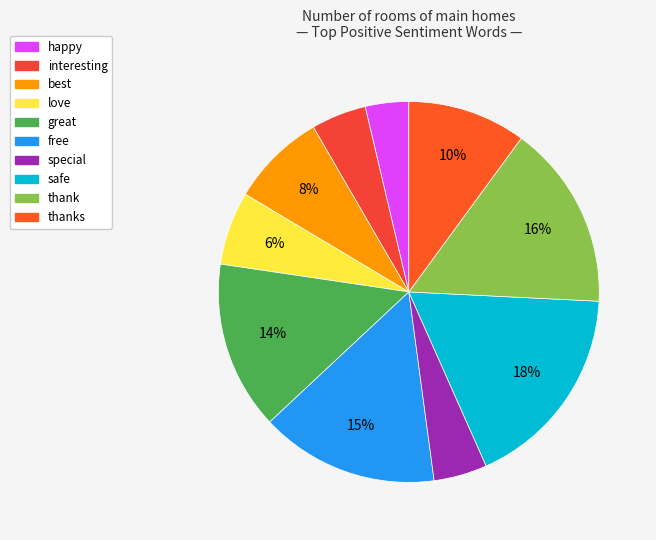

Which category has the biggest portion of the pie?

safe